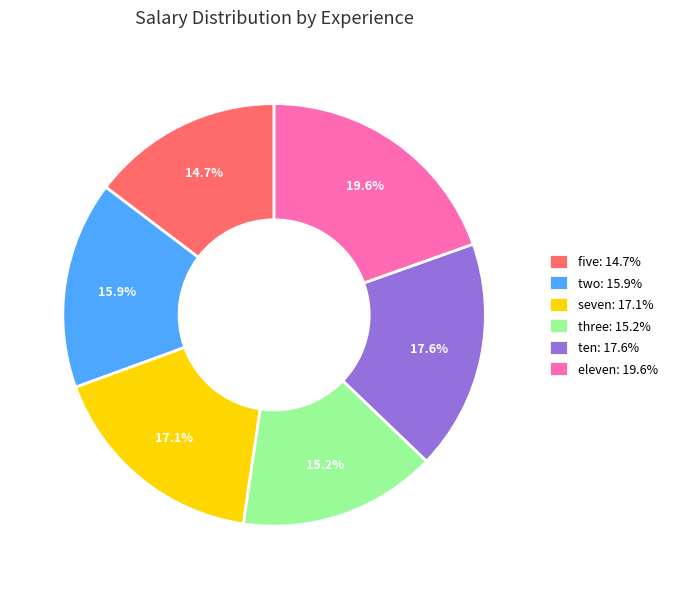

To the nearest percent, what percentage of the pie is eleven?

20%